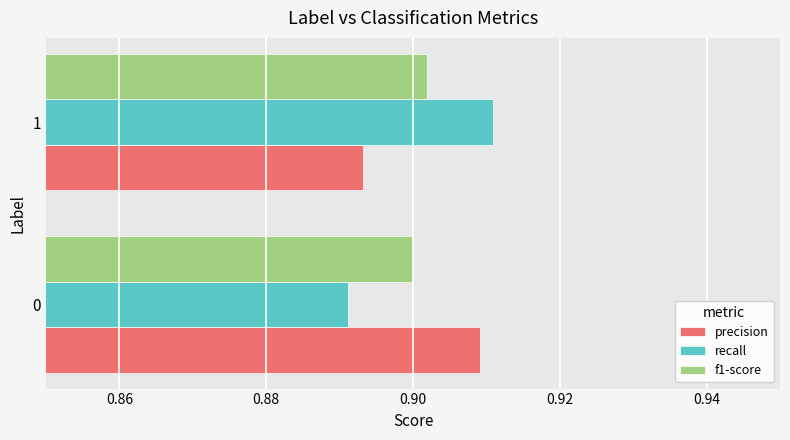

Is it true that f1-score equals 1.3 at 0?

False